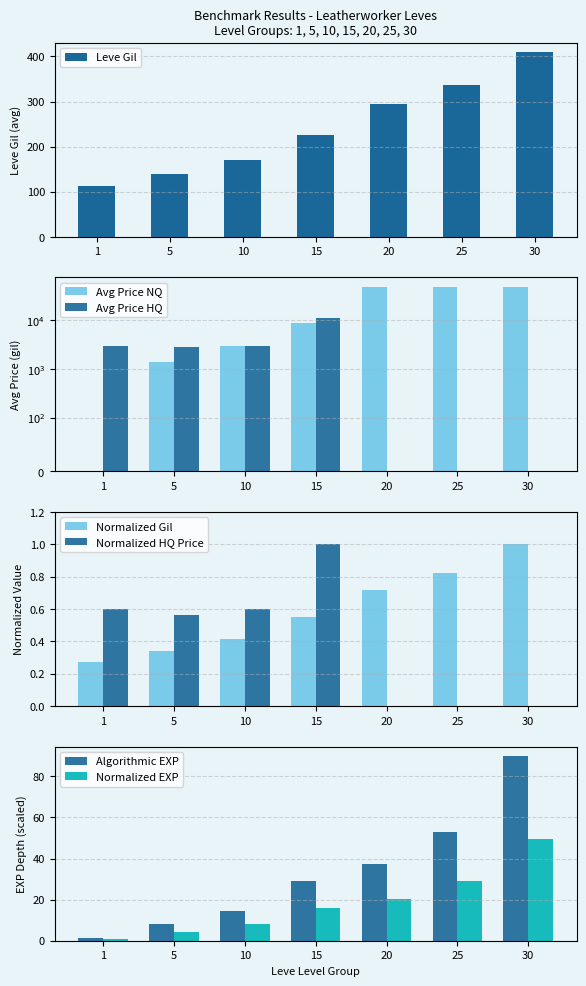

Between 15 and 20, which series saw the biggest shift?

currentAveragePrice